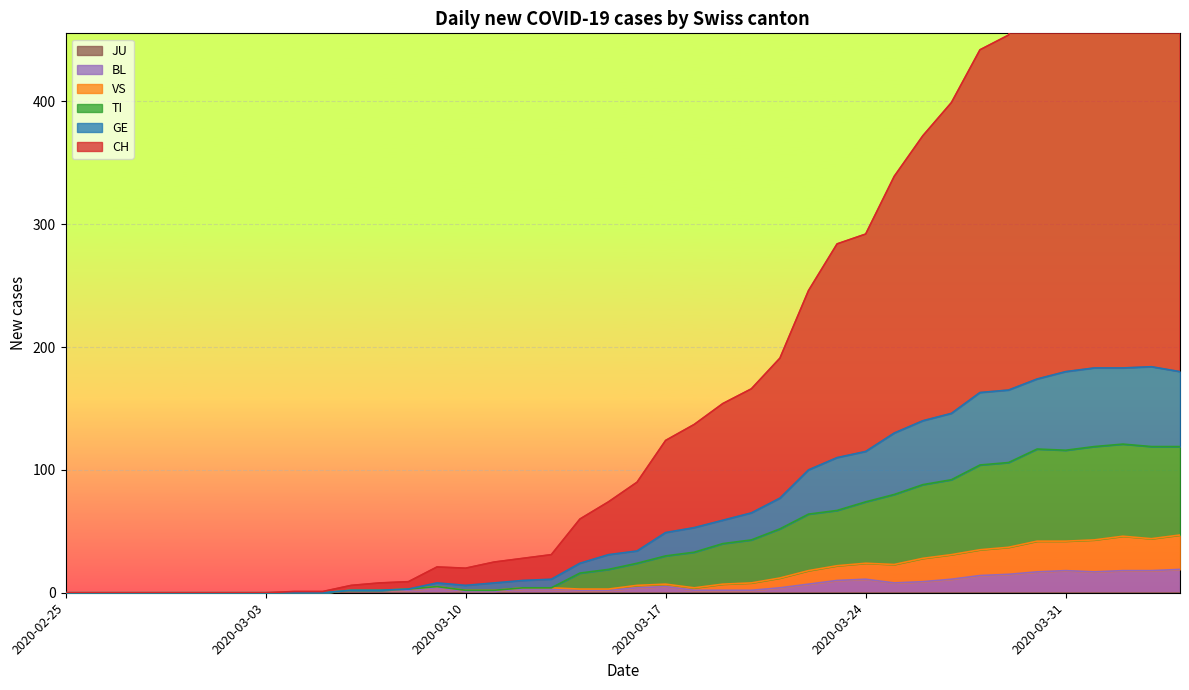

Which series has the largest total across all categories?

CH